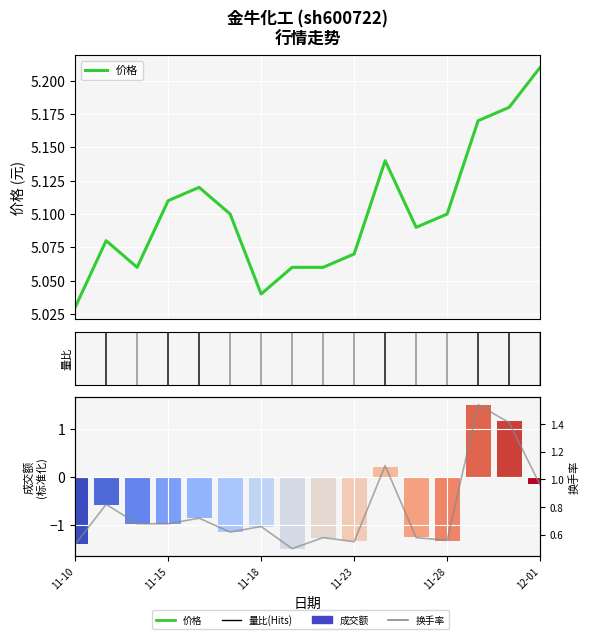

List the series in order of their overall mean, highest first.

价格, 换手率, 成交额(万元)